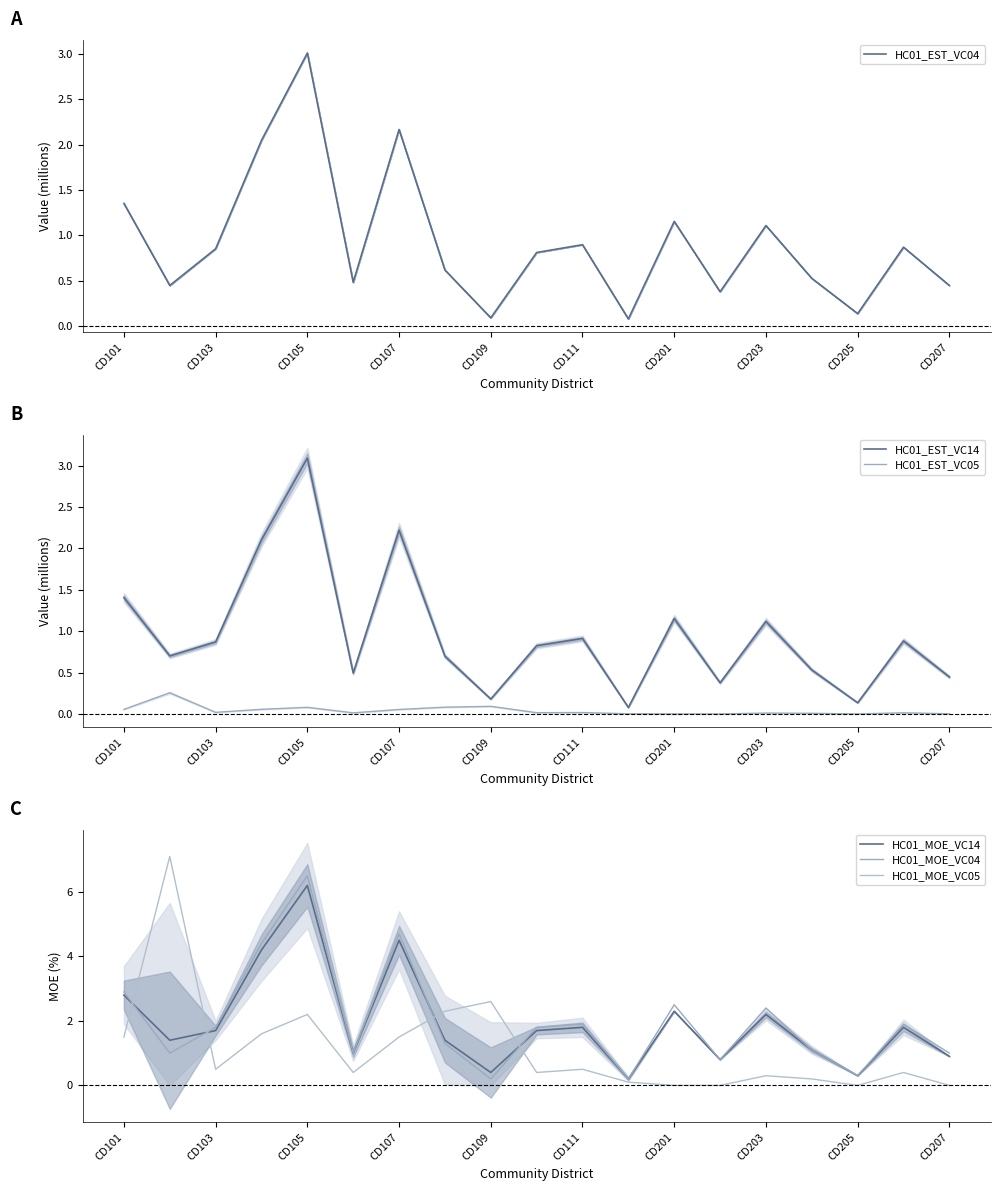

How many values in the HC01_EST_VC05 series exceed 0?

17